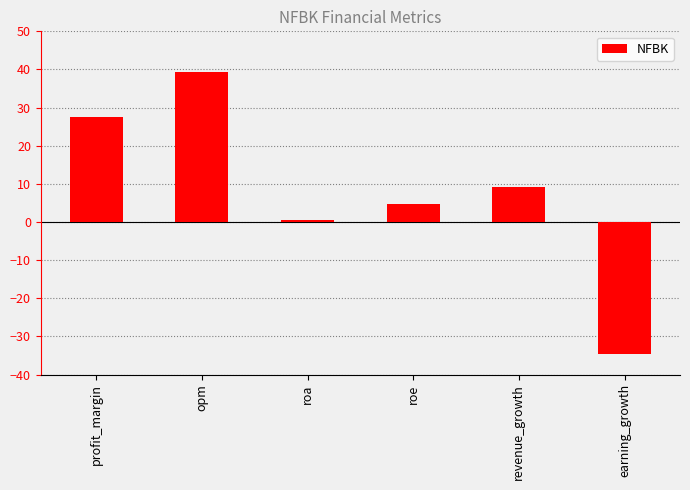

Rank the categories by value from highest to lowest.

opm, profit_margin, revenue_growth, roe, roa, earning_growth